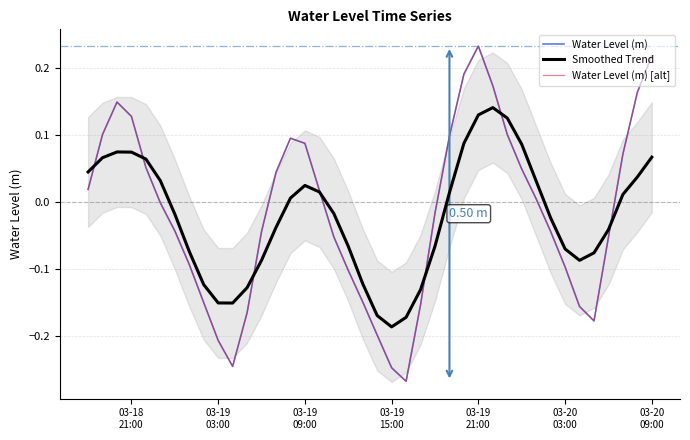

What is the difference between the maximum and minimum values in the Smoothed Trend series?

0.3